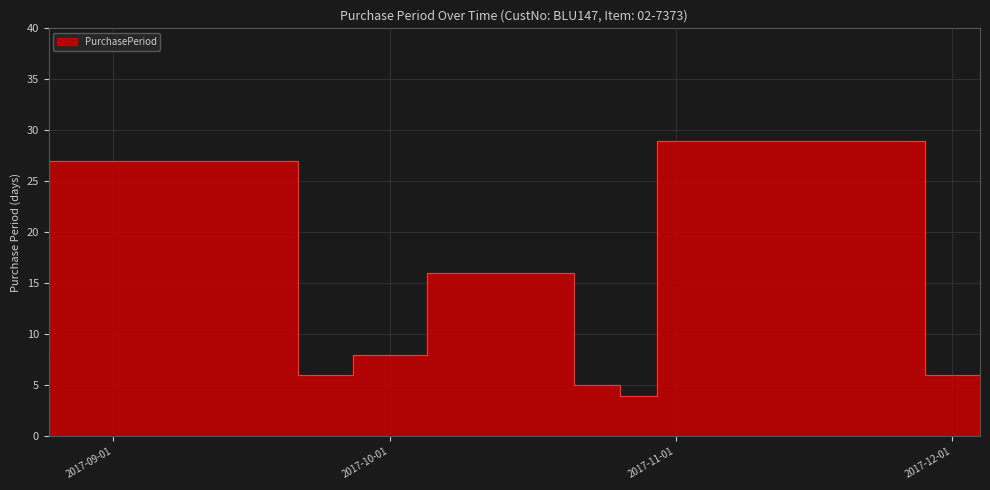

What is the minimum value shown in the chart?

4